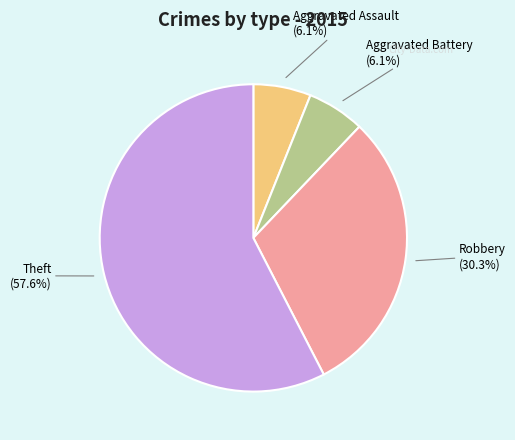

What percentage do Aggravated Battery (6.1%) and Robbery (30.3%) together represent?

36.4%